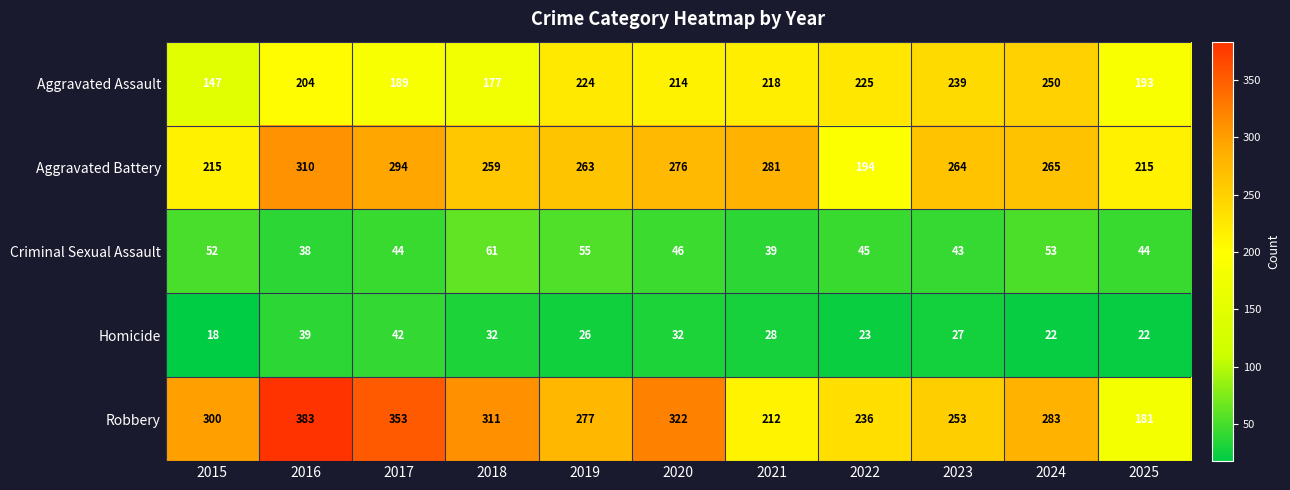

At which category is the sum across all series the highest?

2016